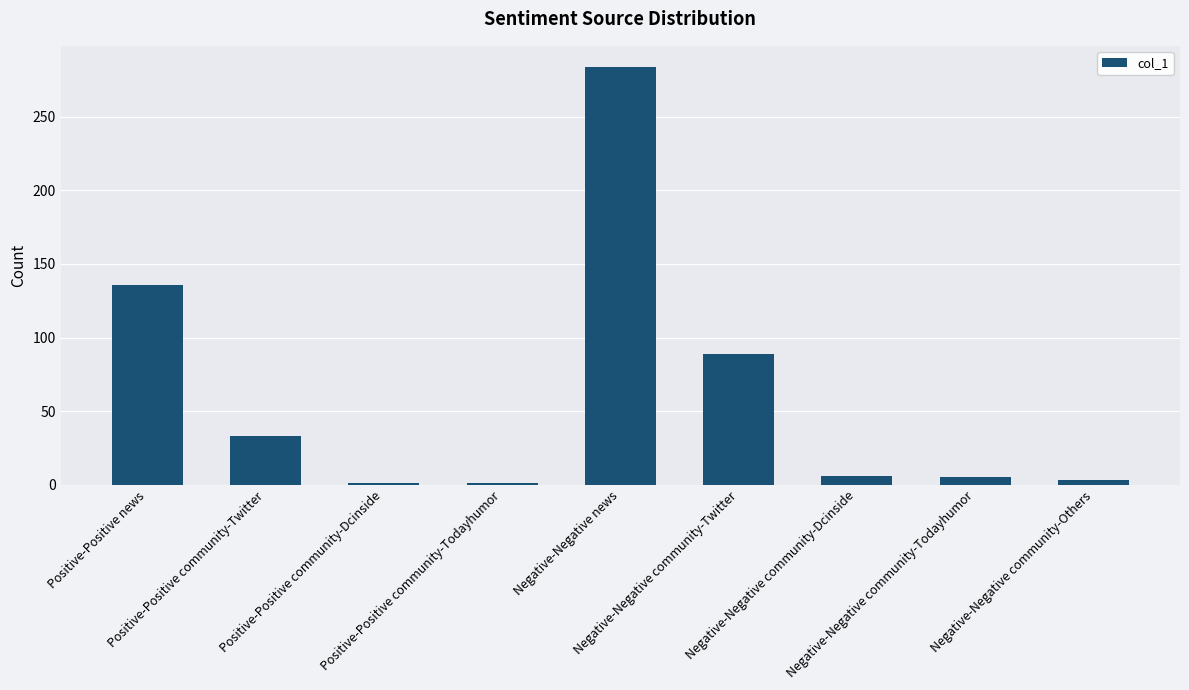

What is the average value?

62